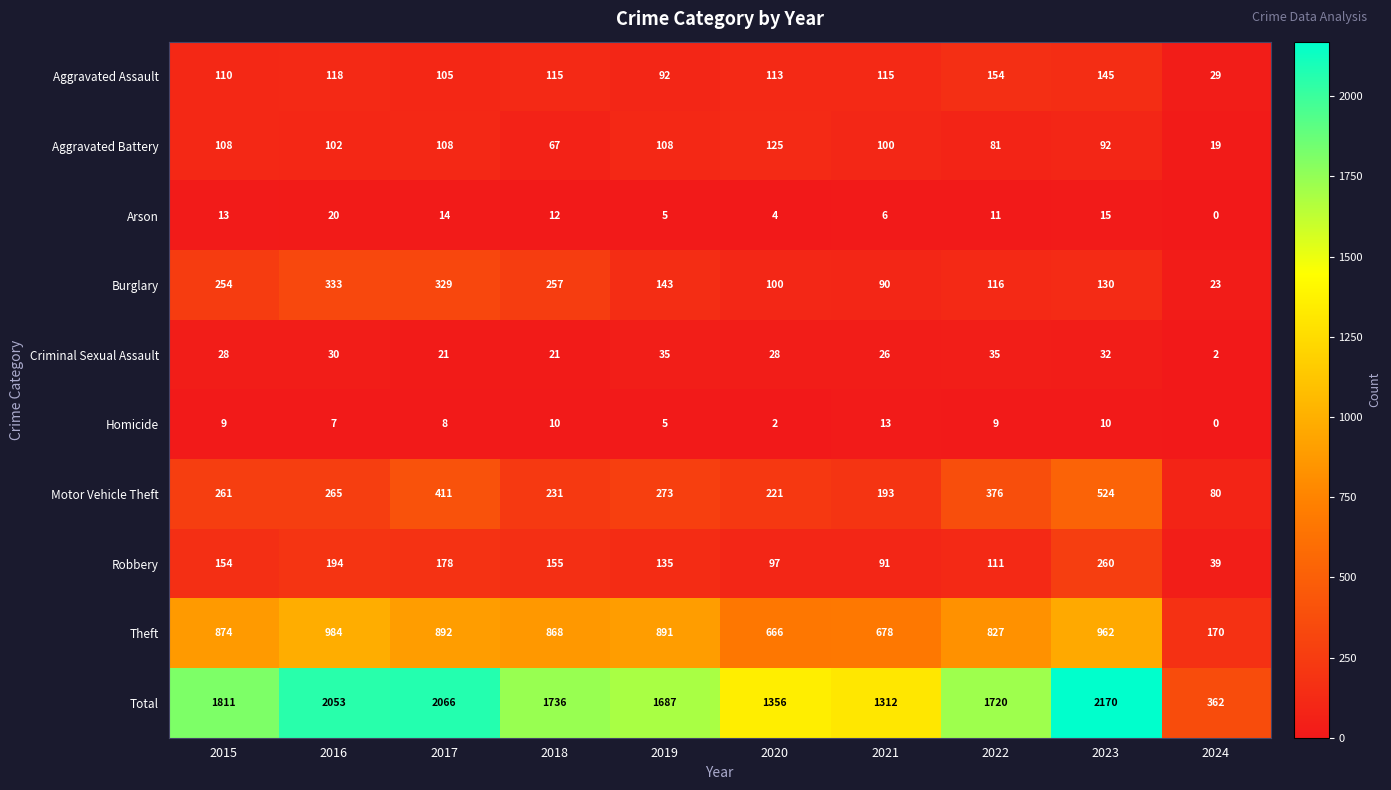

The Criminal Sexual Assault series shows 42 at 2023. True or false?

False